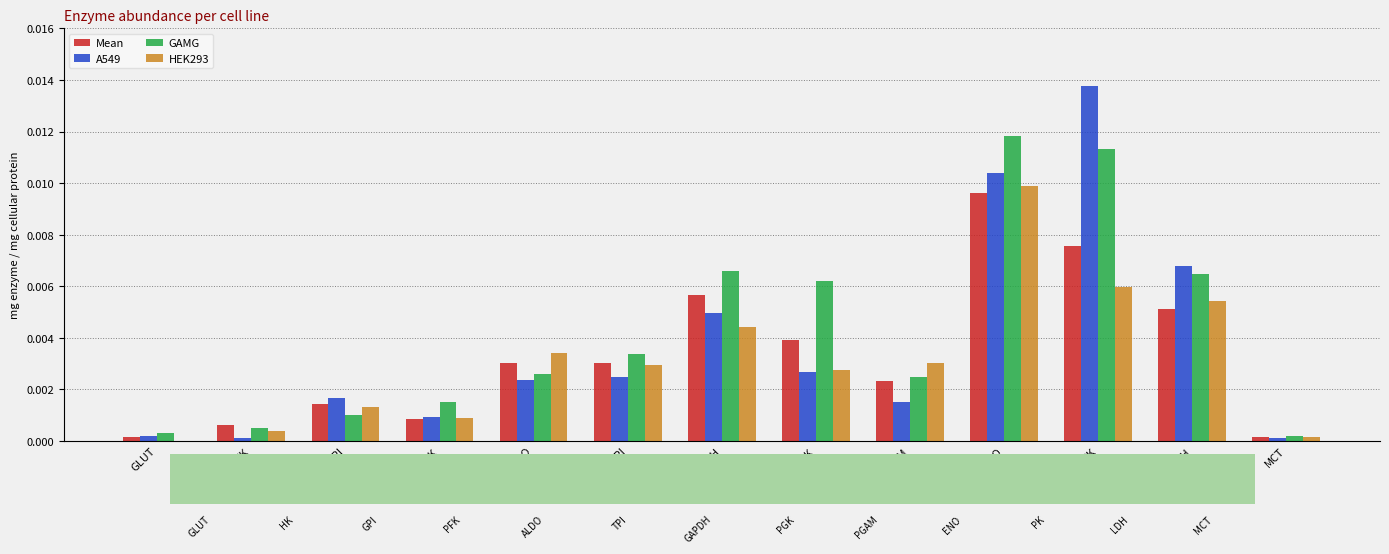

At which category does the chart reach its peak across all series?

PK